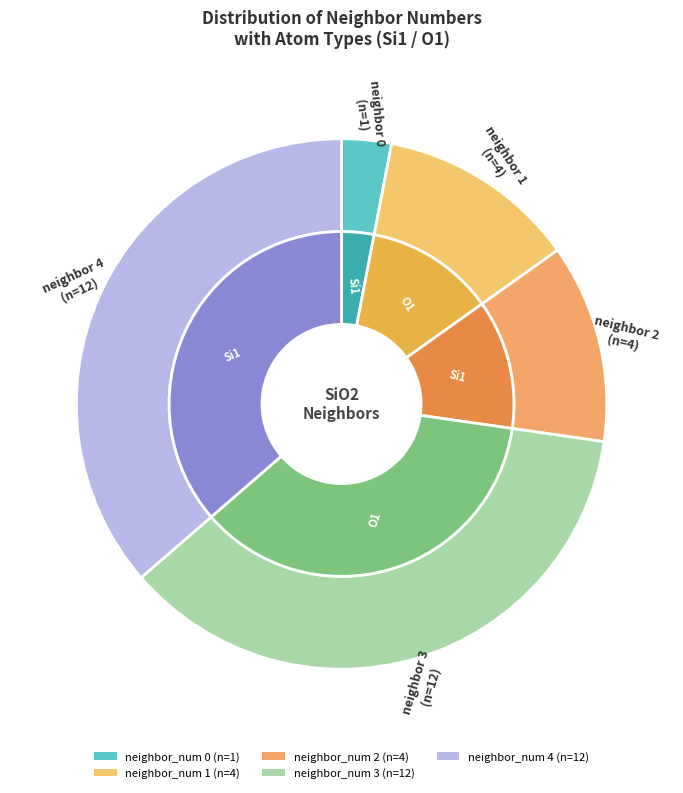

What percentage do 4 and 1 together represent?

48.5%